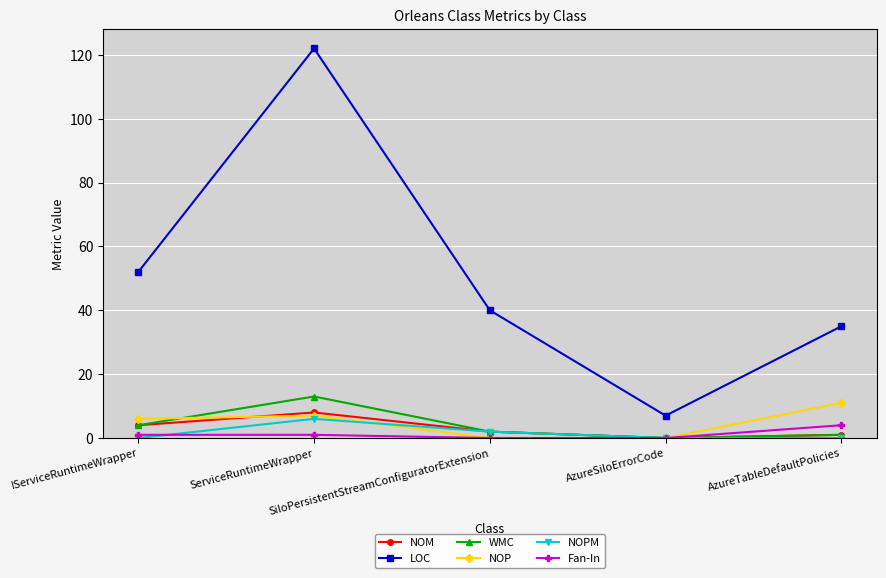

What are all the series names shown in the legend?

NOM, LOC, WMC, NOP, NOPM, Fan-In